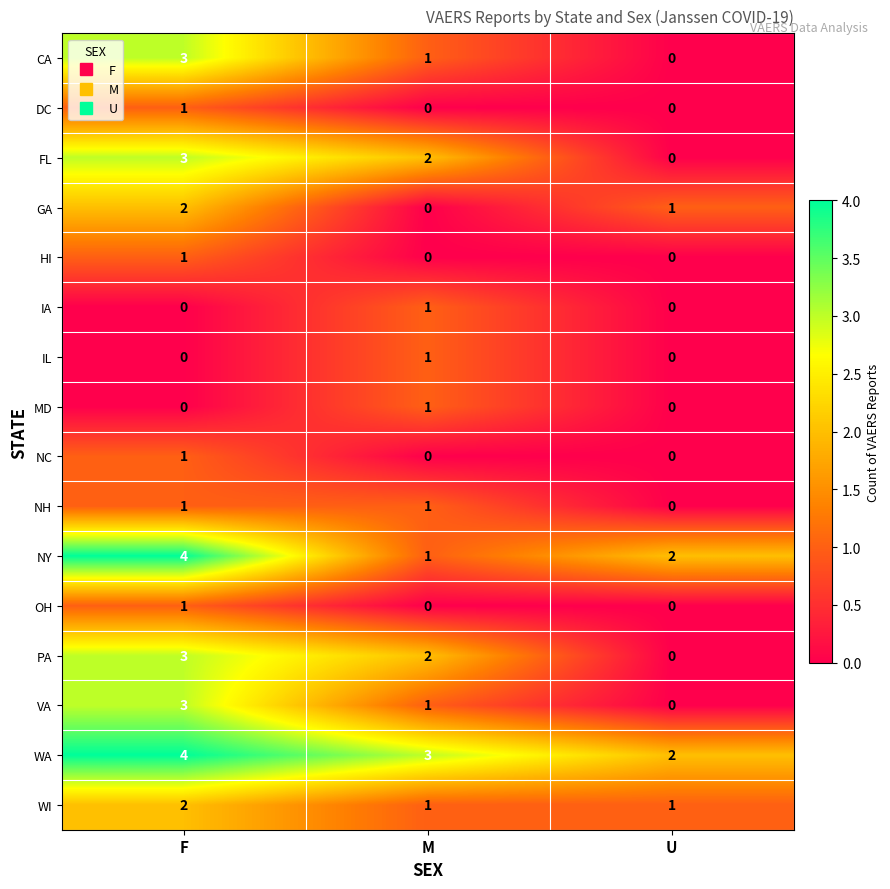

The value of NY at F is 5. True or false?

False